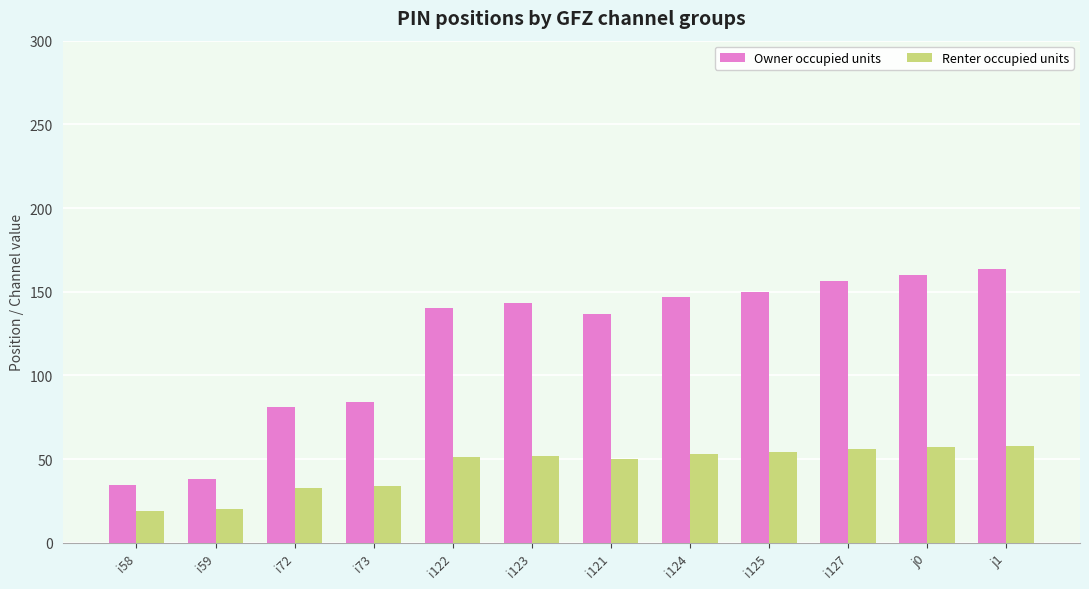

Is the value of Renter occupied units at i58 greater than the value of Owner occupied units at i125?

No